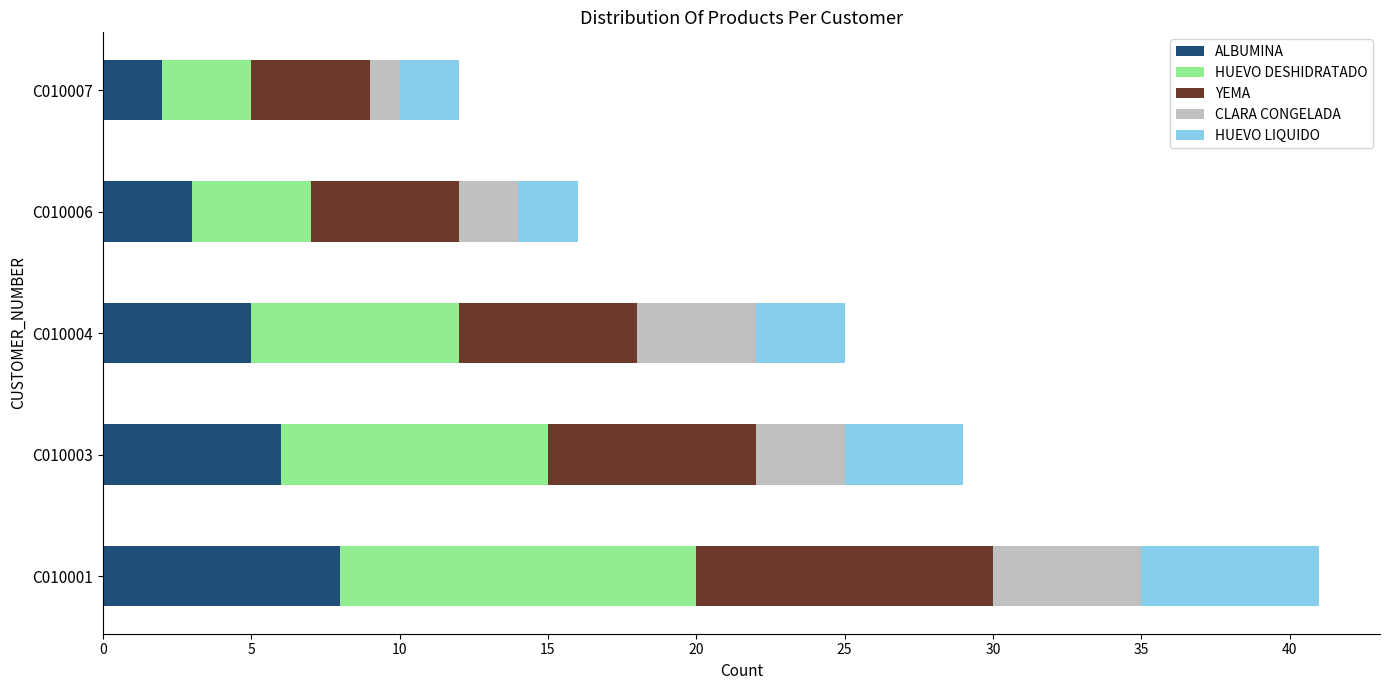

Is it true that ALBUMINA equals 9 at C010003?

False